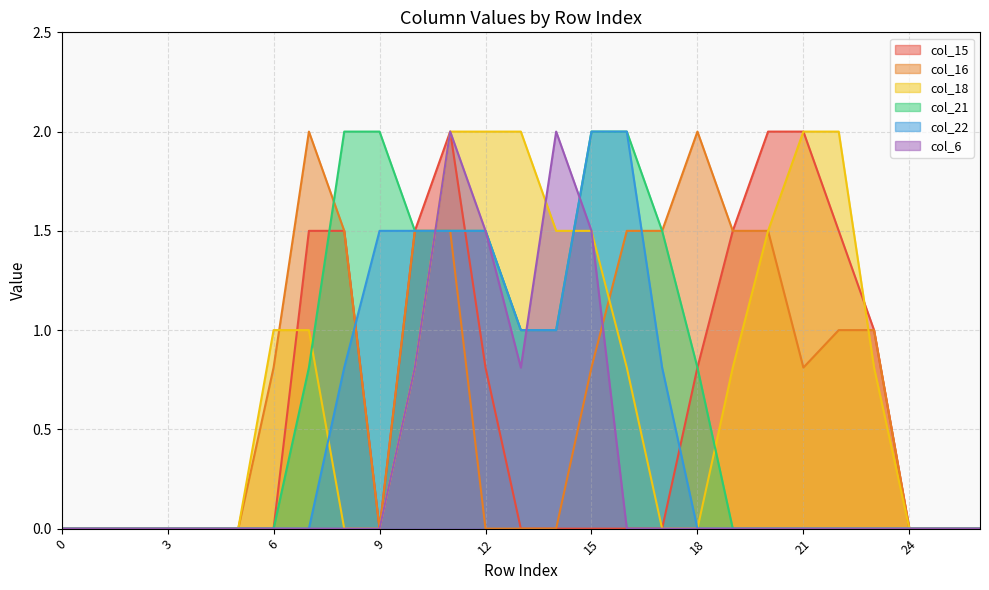

Which has a higher value, 9 or 8?

8